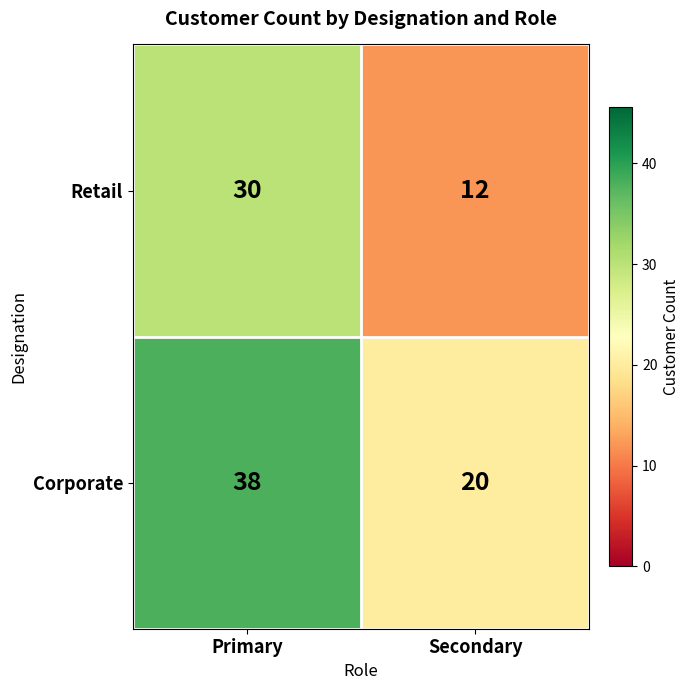

What is the sum of all Corporate values?

58